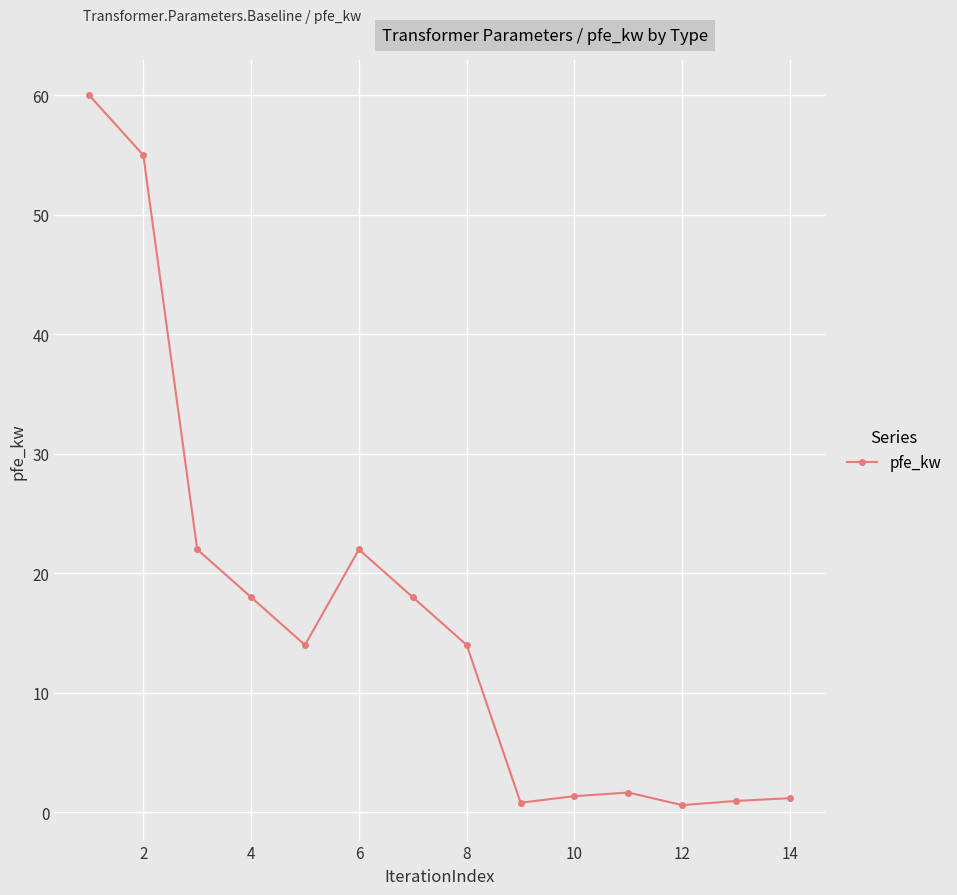

Is this an area chart (filled region under the line)?

No